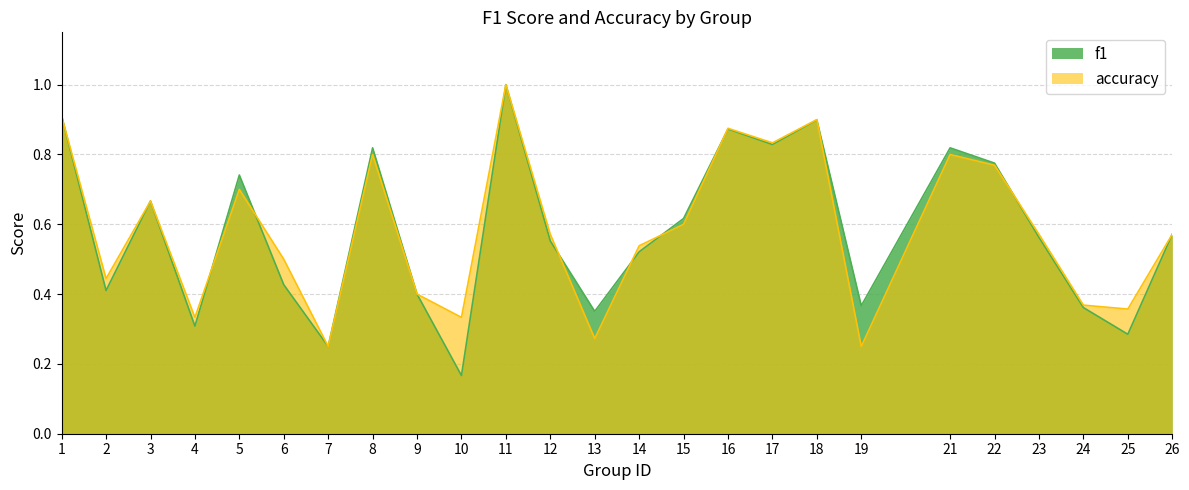

Which series ends up on top after the final intersection of accuracy and f1?

accuracy